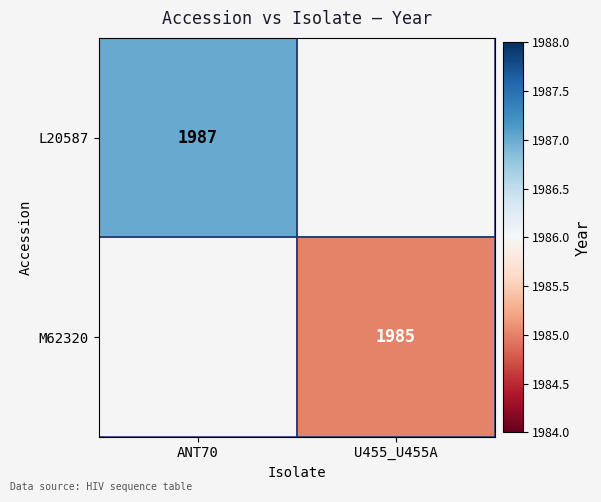

Is it true that L20587 equals 3180 at ANT70?

False